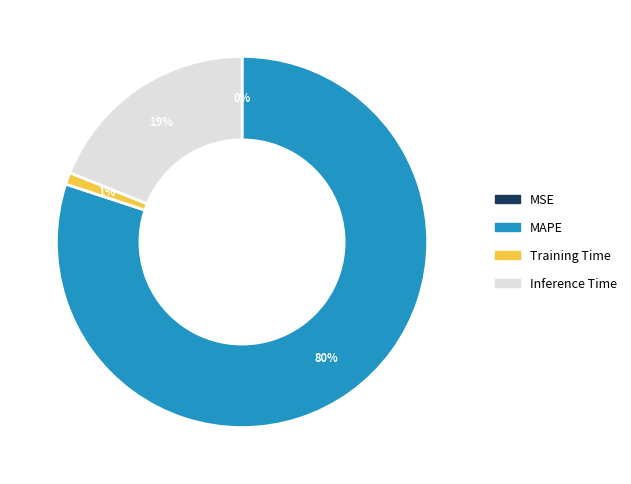

To the nearest percent, what is the average slice percentage?

25%